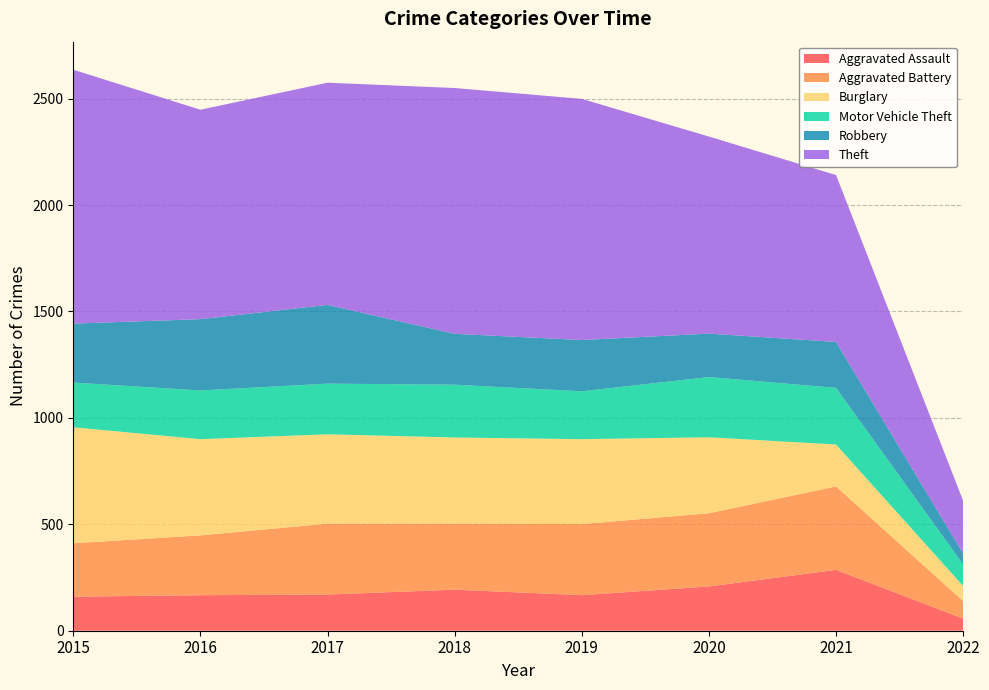

Reading right to left, extract all data points from this chart.

Aggravated Assault: 2022=57	2021=286	2020=208	2019=167	2018=193	2017=170	2016=167	2015=160
Aggravated Battery: 2022=82	2021=392	2020=344	2019=334	2018=310	2017=333	2016=281	2015=251
Burglary: 2022=71	2021=197	2020=357	2019=399	2018=405	2017=420	2016=452	2015=545
Motor Vehicle Theft: 2022=101	2021=266	2020=283	2019=225	2018=248	2017=238	2016=229	2015=210
Robbery: 2022=52	2021=216	2020=204	2019=241	2018=239	2017=370	2016=335	2015=277
Theft: 2022=247	2021=784	2020=926	2019=1133	2018=1155	2017=1044	2016=984	2015=1193